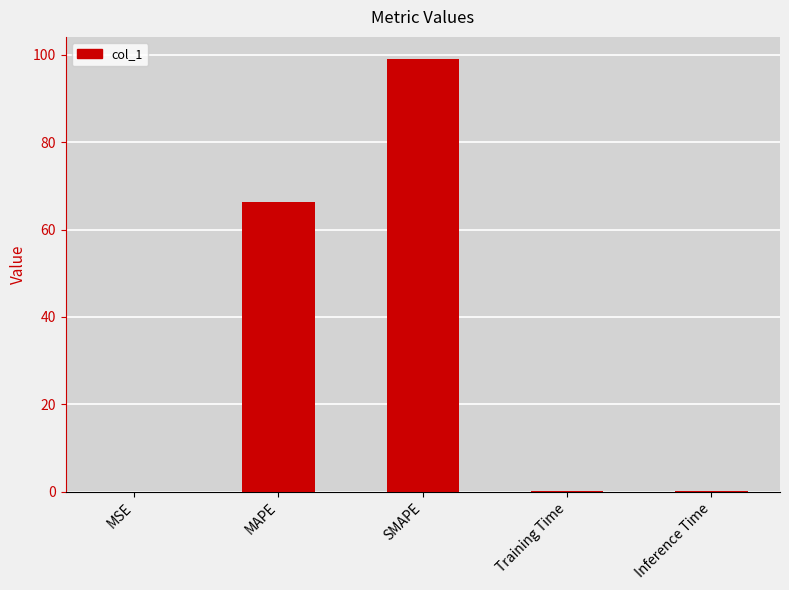

What is the greatest value displayed?

99.1